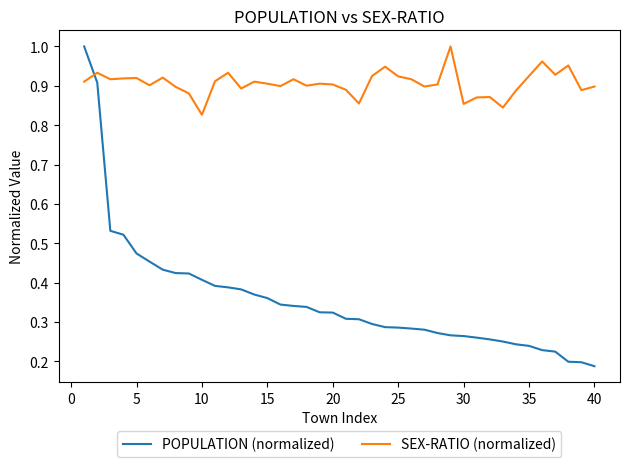

Which series has the largest total across all categories?

SEX-RATIO (normalized)